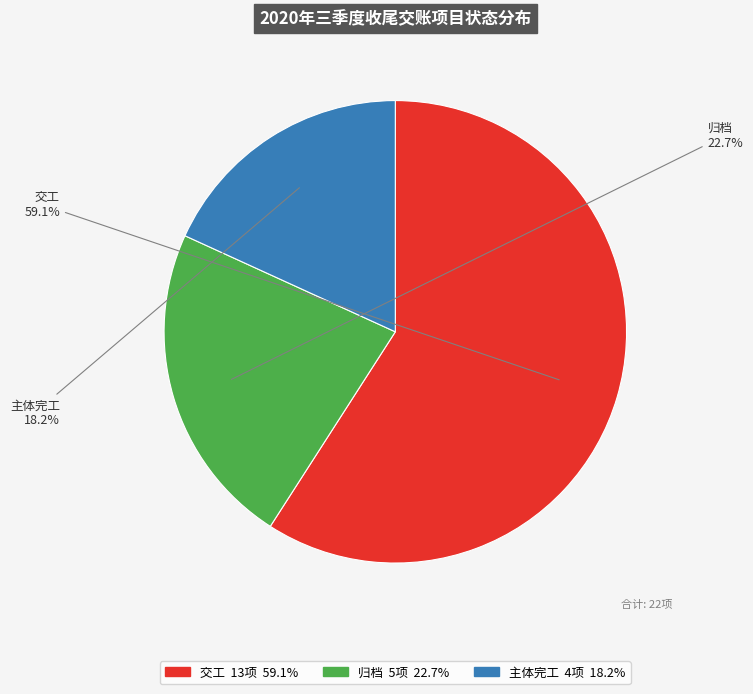

To the nearest percent, what is the average slice percentage?

33%